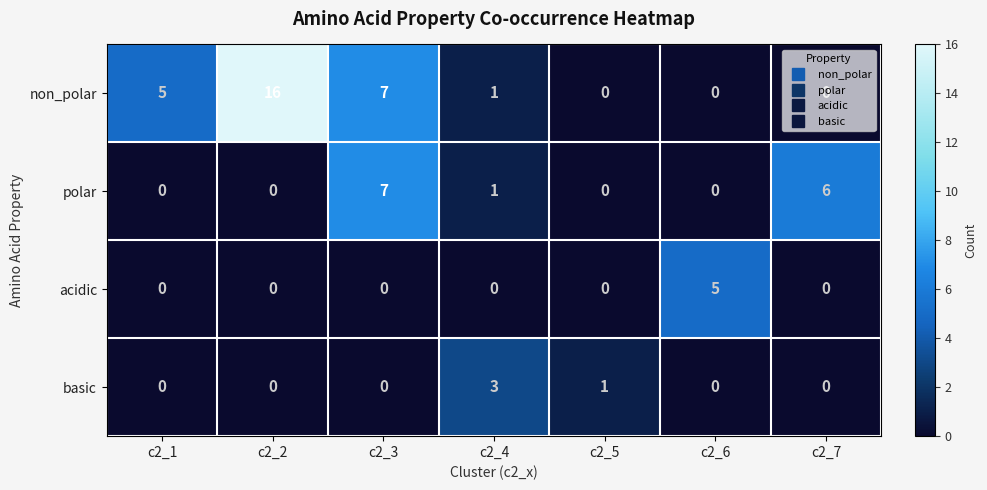

True or false: non_polar has a value of -8 at c2_6.

False